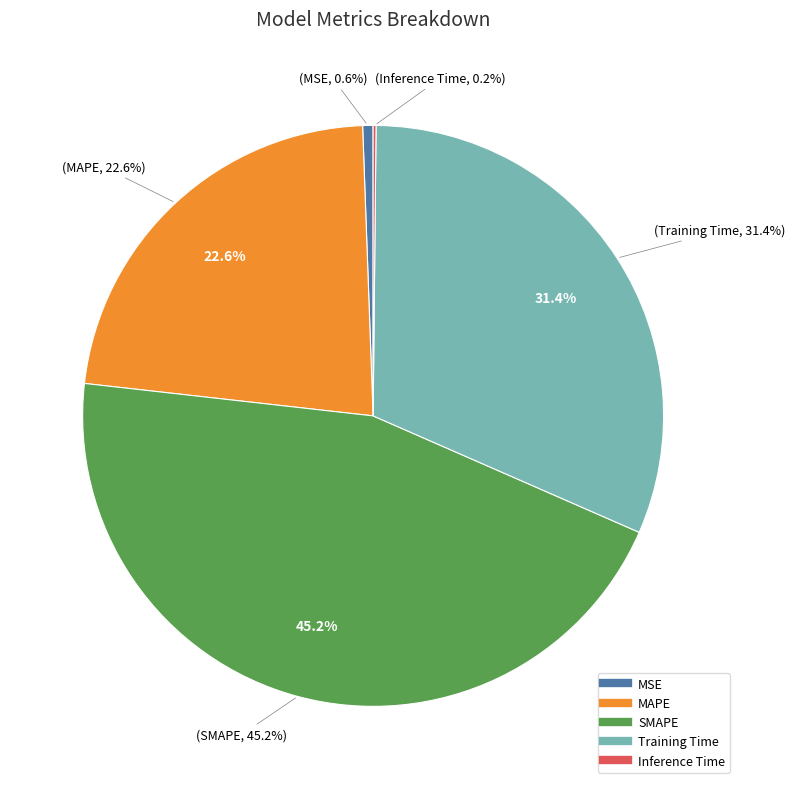

What is the total percentage of Training Time and SMAPE?

76.6%